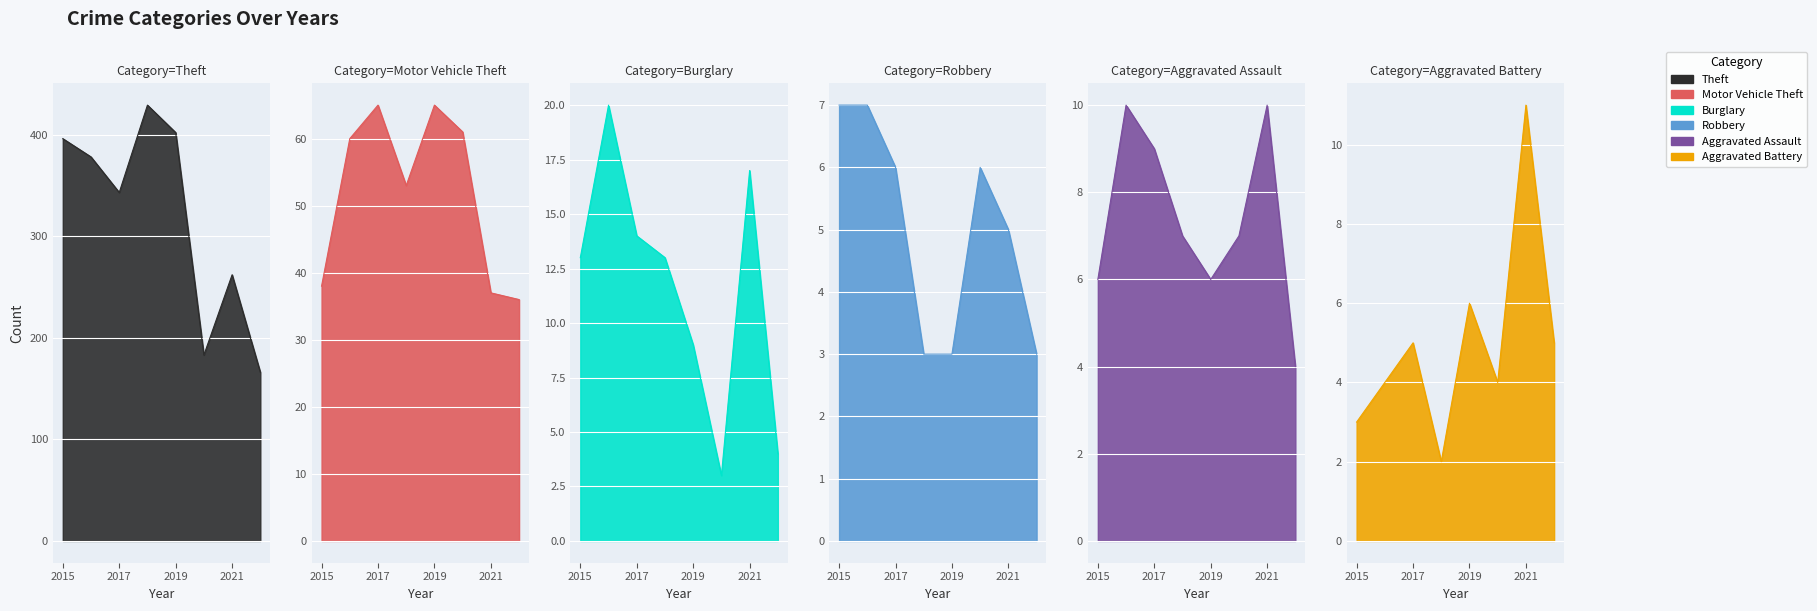

Which series has the largest total across all categories?

Theft